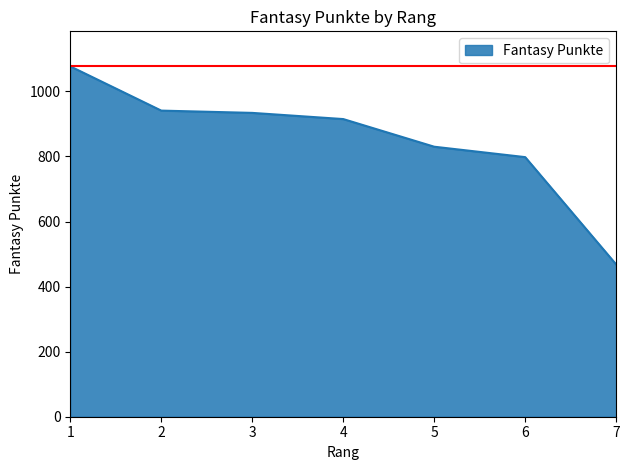

The value at 1 is 1077. True or false?

True